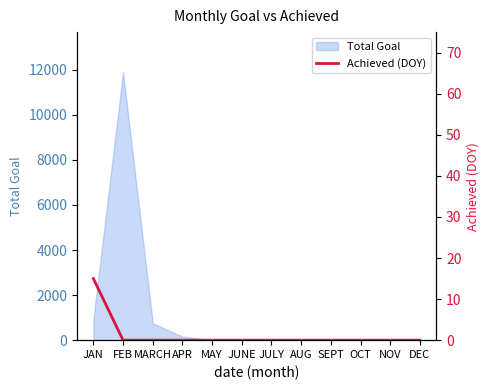

Reading left to right, what are all the values shown in this chart?

JAN=15	FEB=0	MARCH=0	APR=0	MAY=0	JUNE=0	JULY=0	AUG=0	SEPT=0	OCT=0	NOV=0	DEC=0